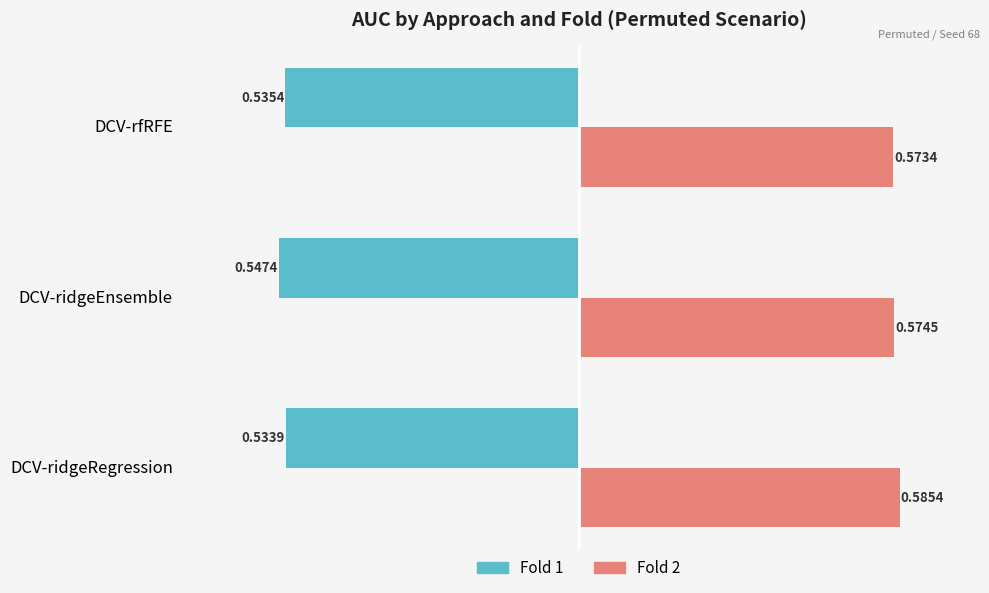

List the series in order of their overall mean, lowest first.

Fold 1, Fold 2